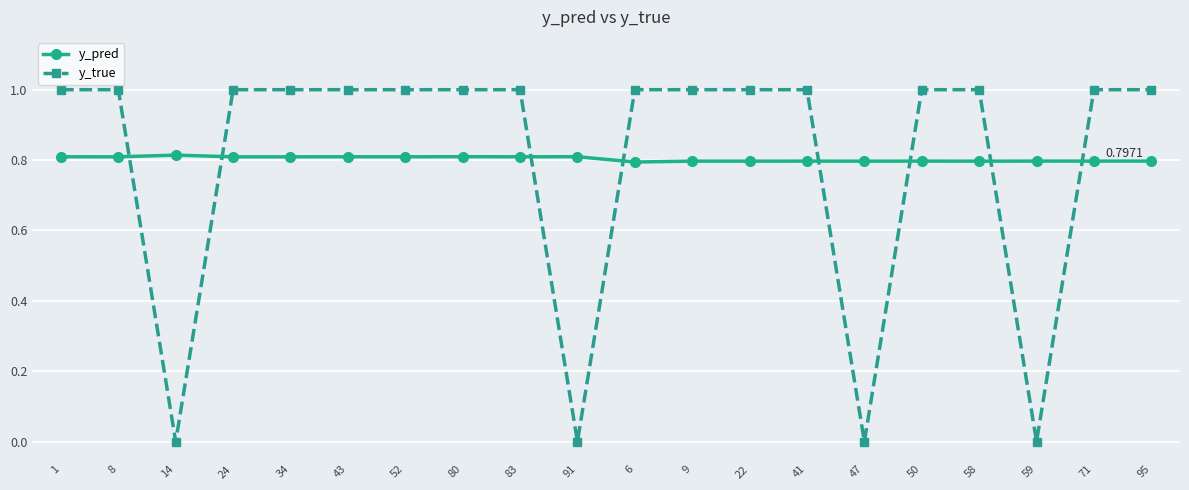

True or false: y_pred has more than 1 points higher than both neighbors.

True